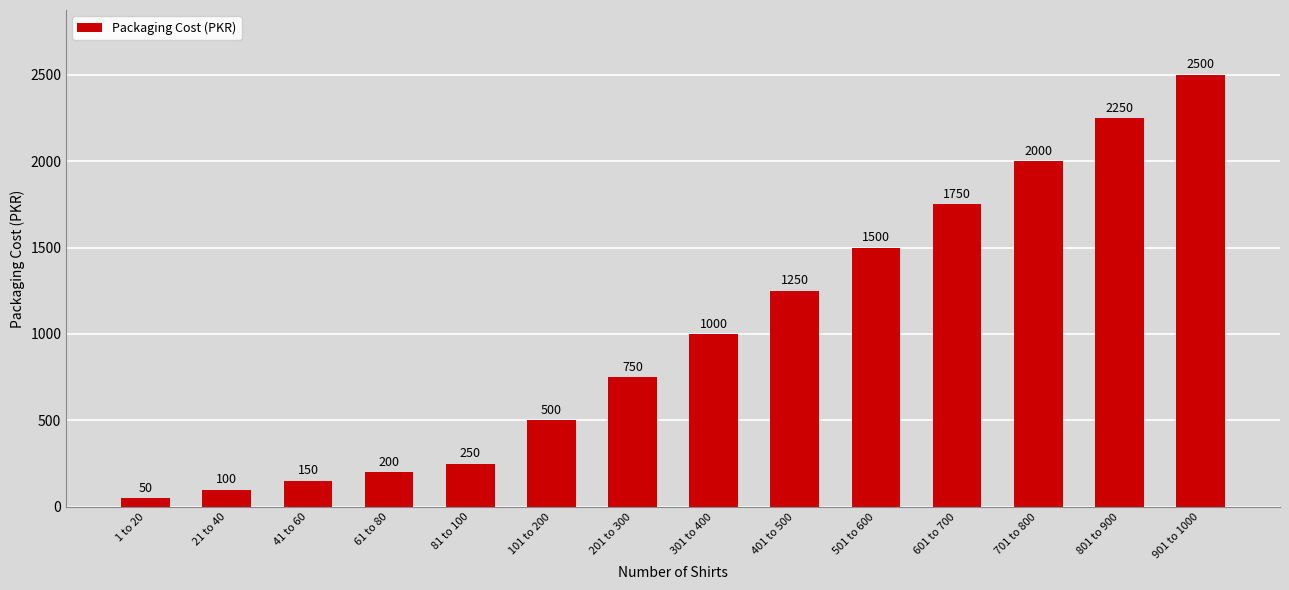

What position from the left is 201 to 300?

7